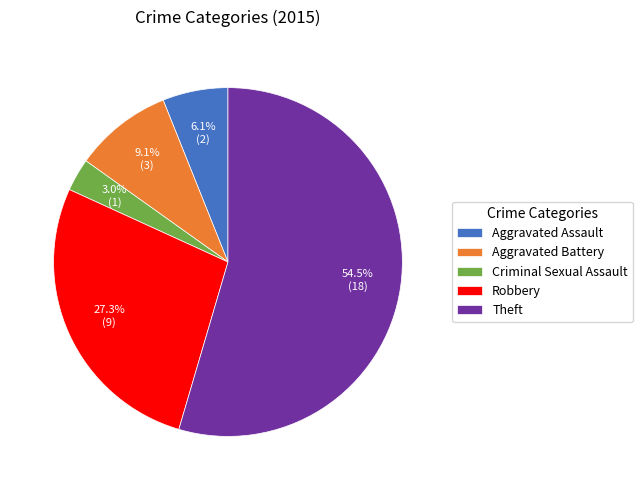

Which slice is the largest?

Theft